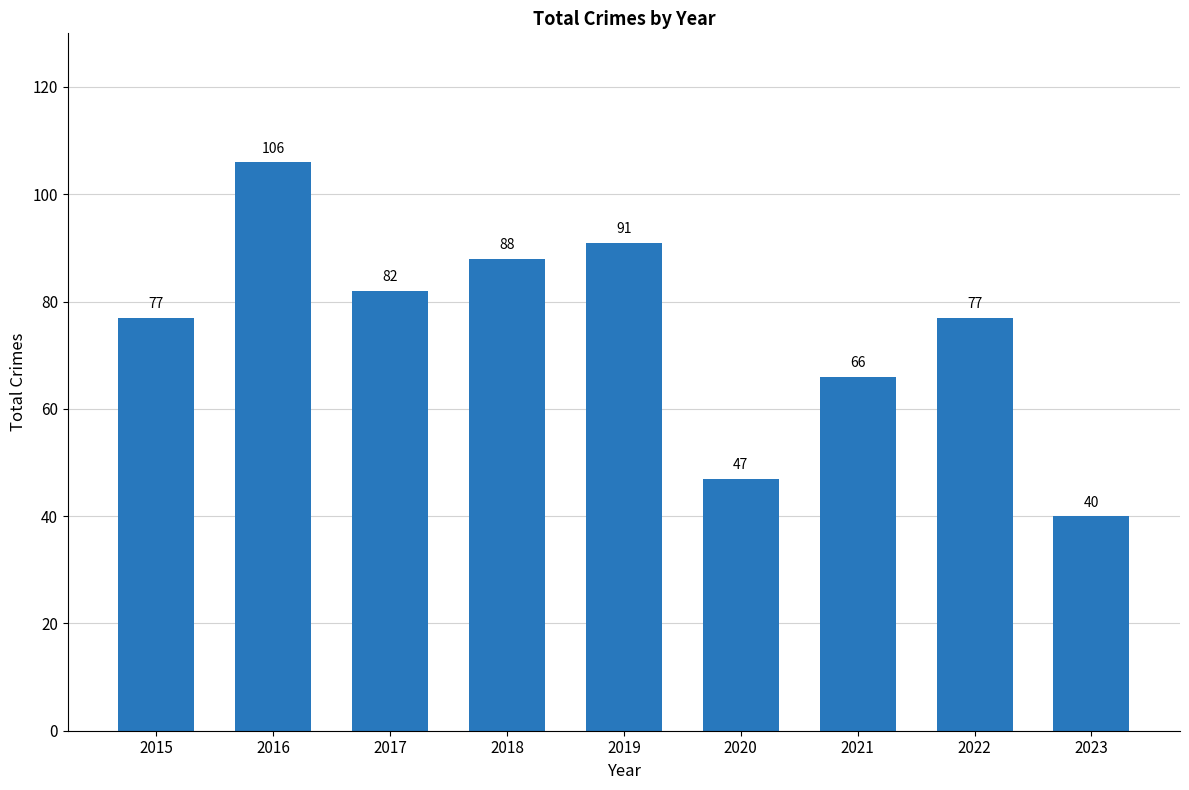

Which category has the highest value across all series?

2016